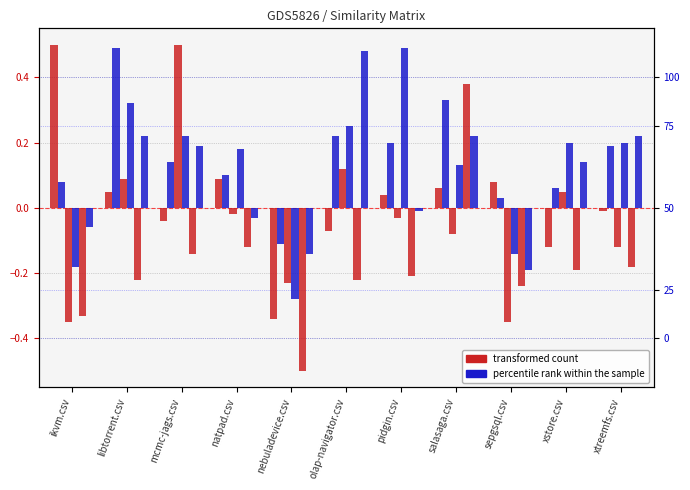

Read the olap-navigator.csv value at olap-navigator.csv.

0.5